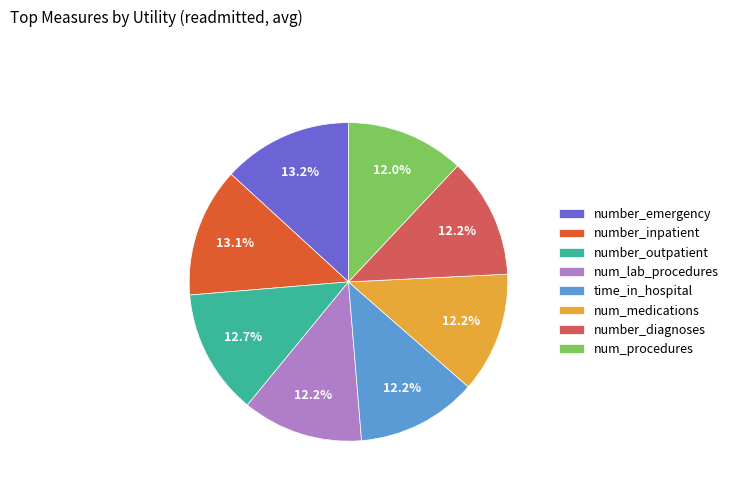

True or false: number_emergency accounts for 13% of the total.

True